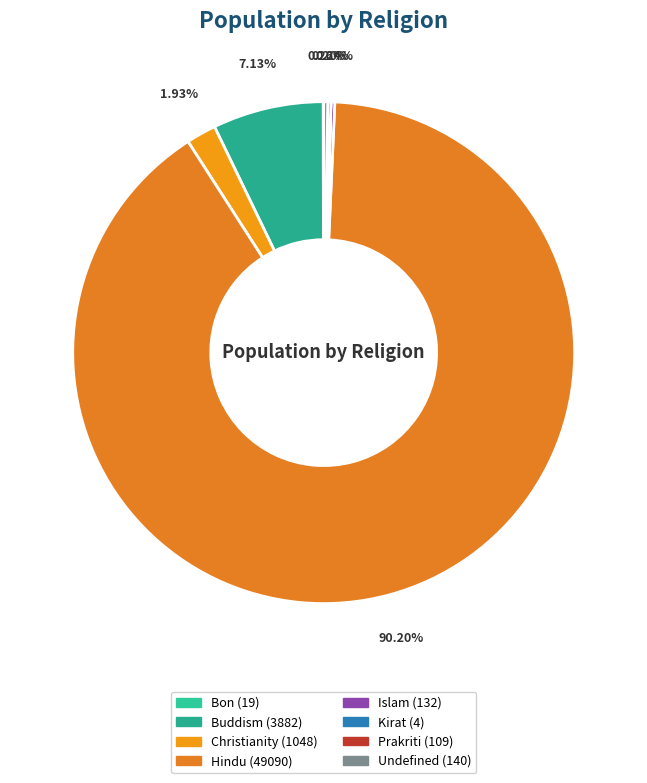

To the nearest percent, what percentage of the pie is Hindu?

90%